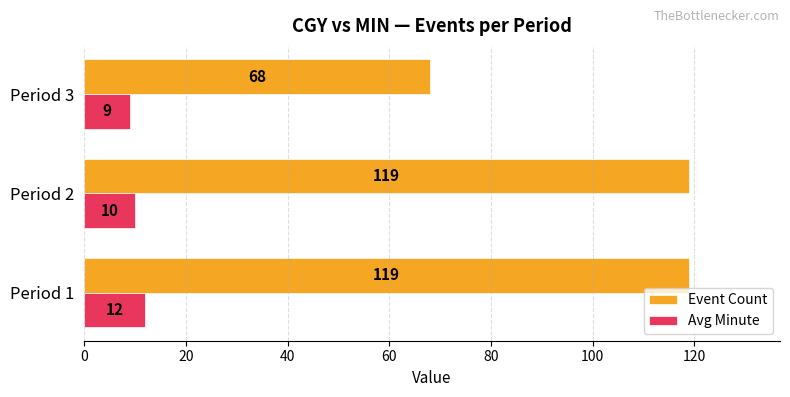

Which series has the largest total across all categories?

Event Count